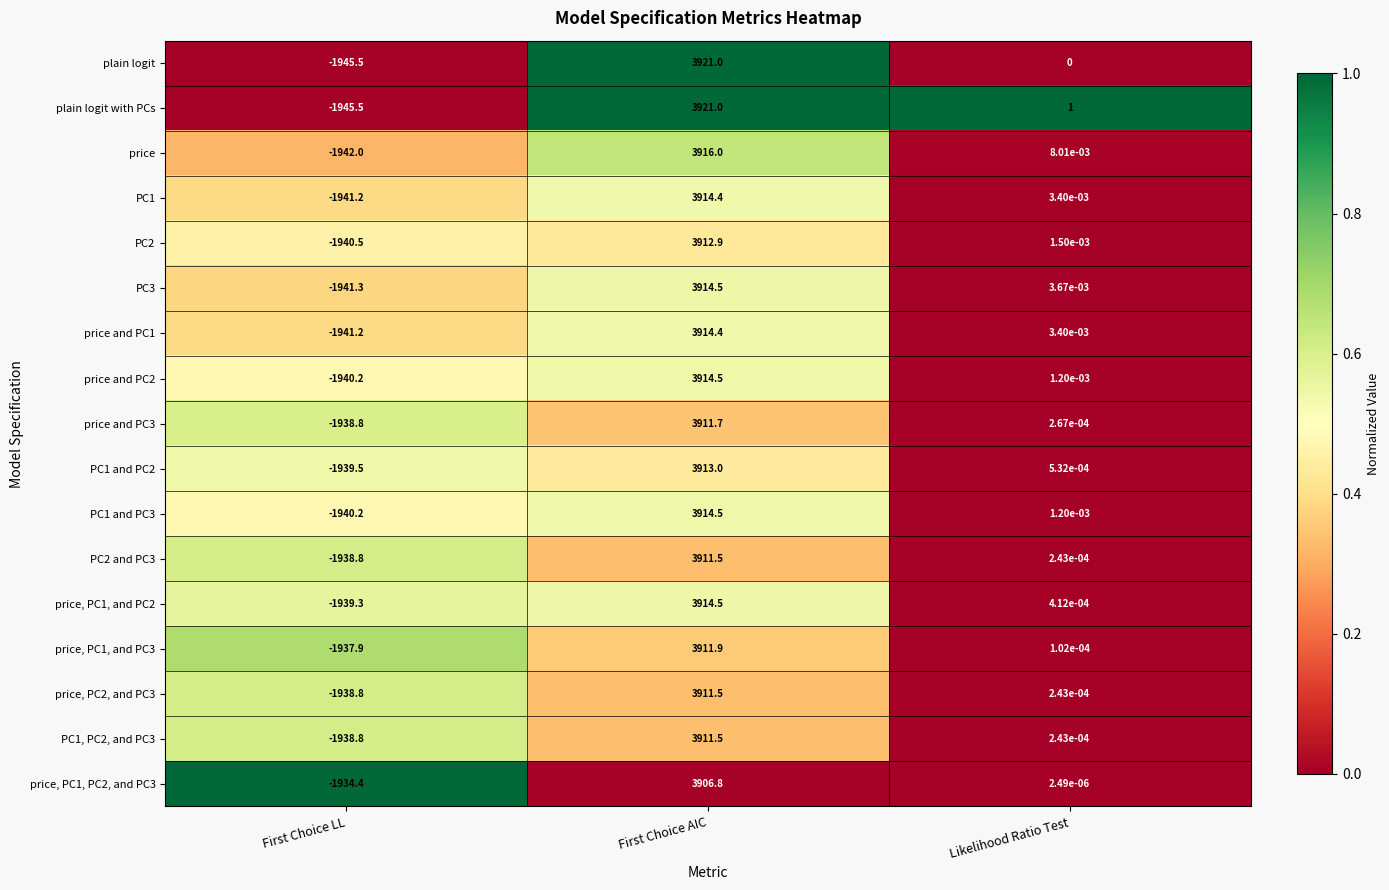

Which label corresponds to the smallest value in the chart?

First Choice LL